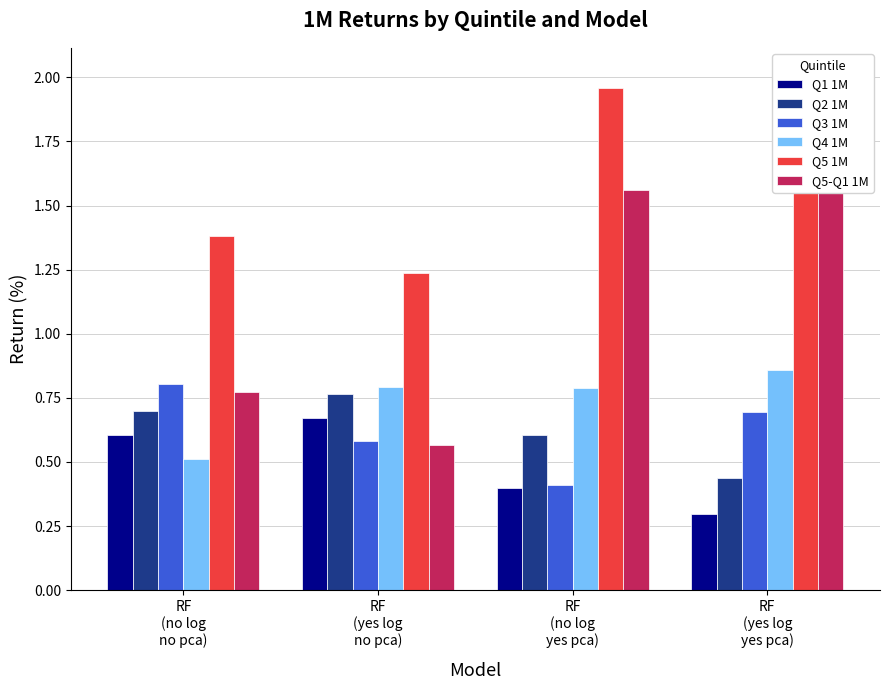

What are all the series names shown in the legend?

Q1 1M, Q2 1M, Q3 1M, Q4 1M, Q5 1M, Q5-Q1 1M